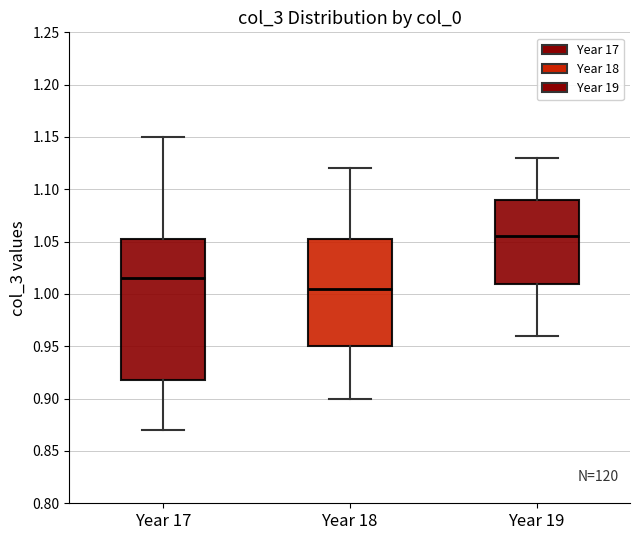

Comparing the boxes themselves (not the whiskers), which one is the tallest?

Year 17